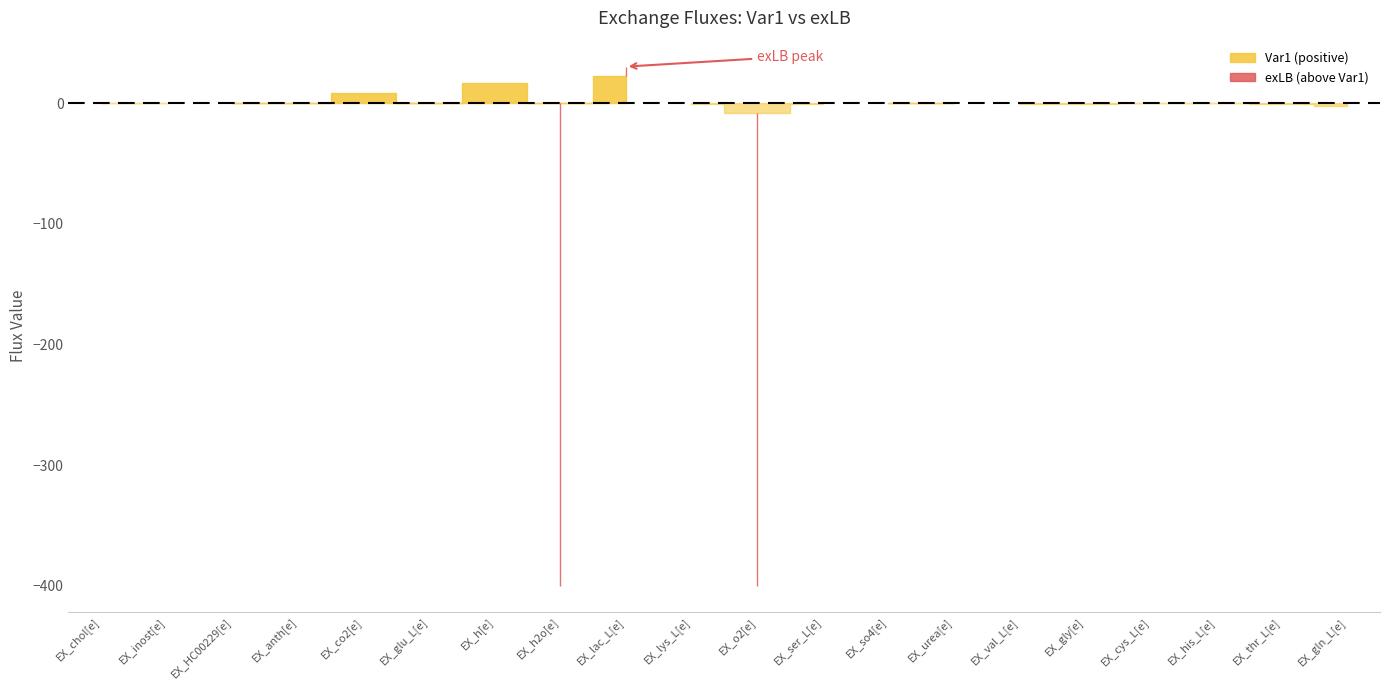

How many values in the exLB series exceed 0?

2